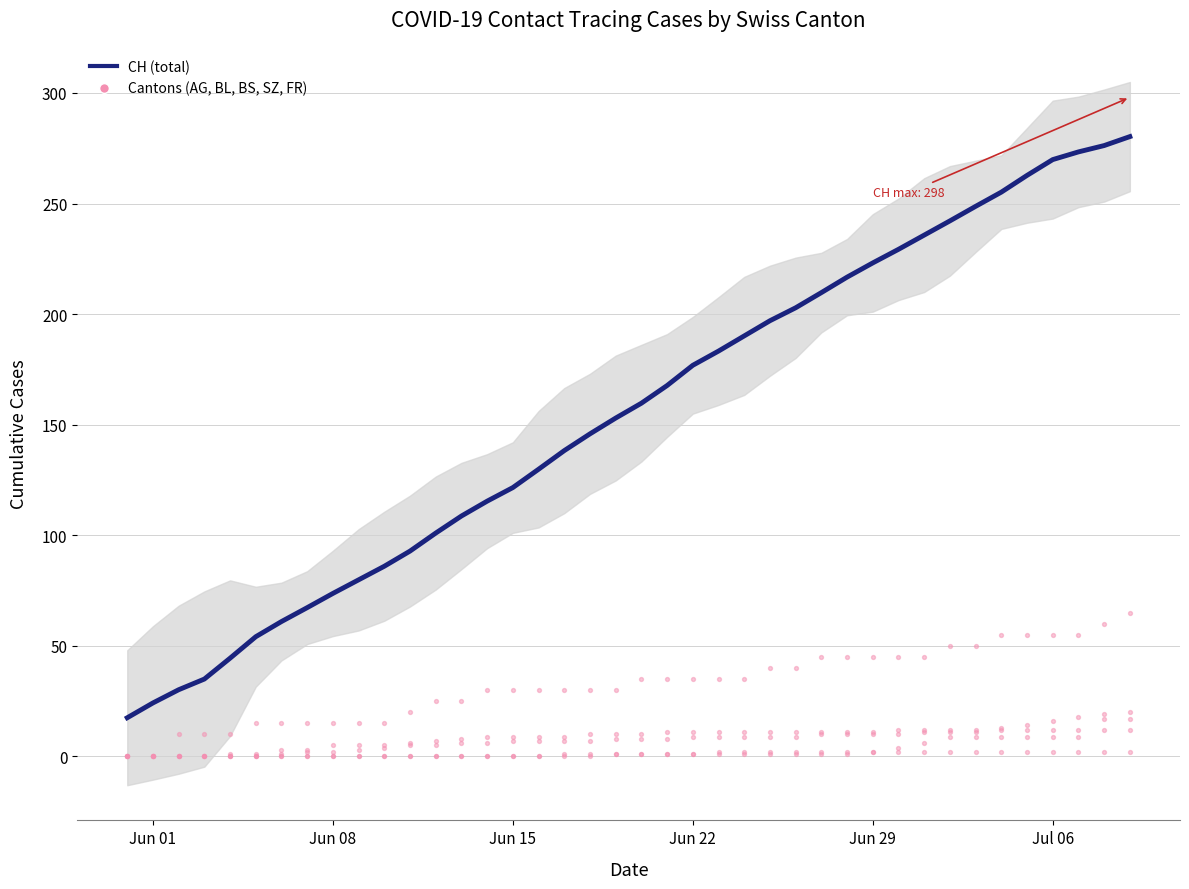

At how many categories does at least one series exceed 67?

33